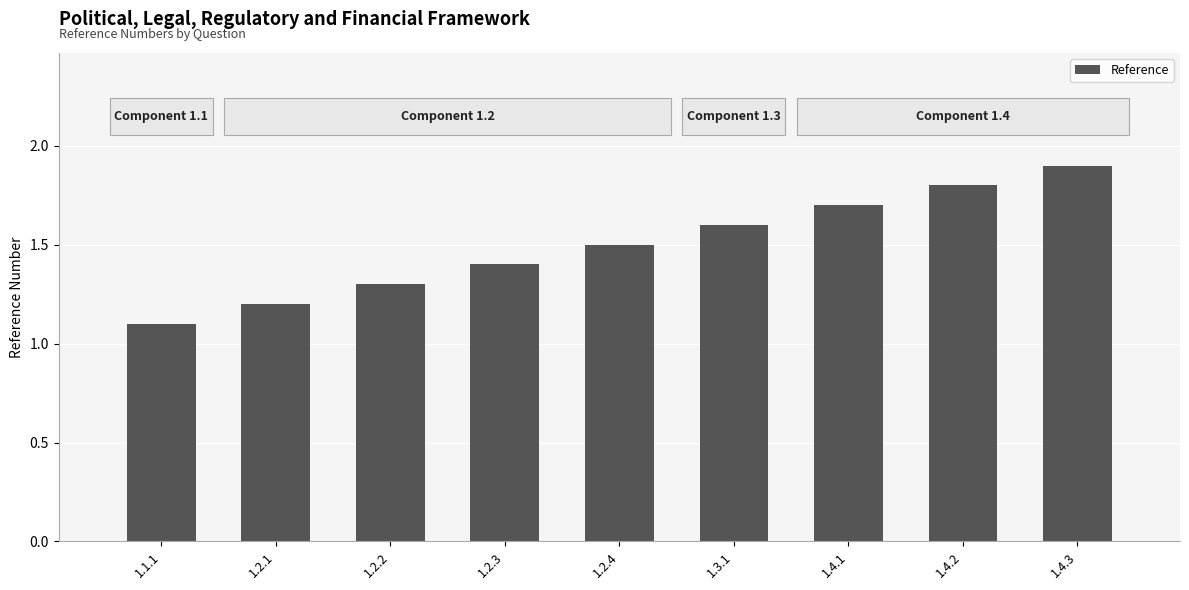

The value at 1.3.1 is 0.7. True or false?

False